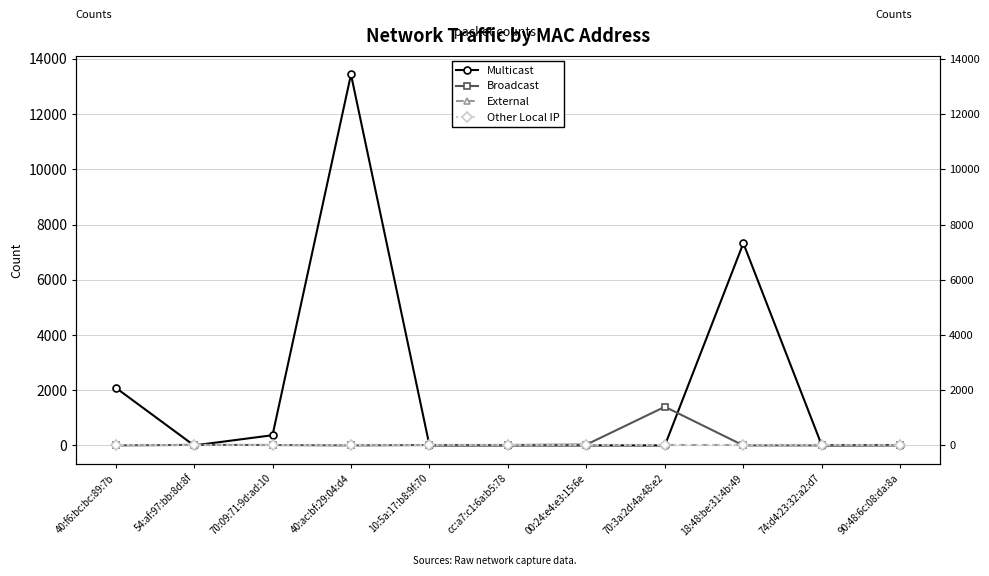

True or false: Other Local IP has a value of 0 at 70:3a:2d:4a:48:e2.

True